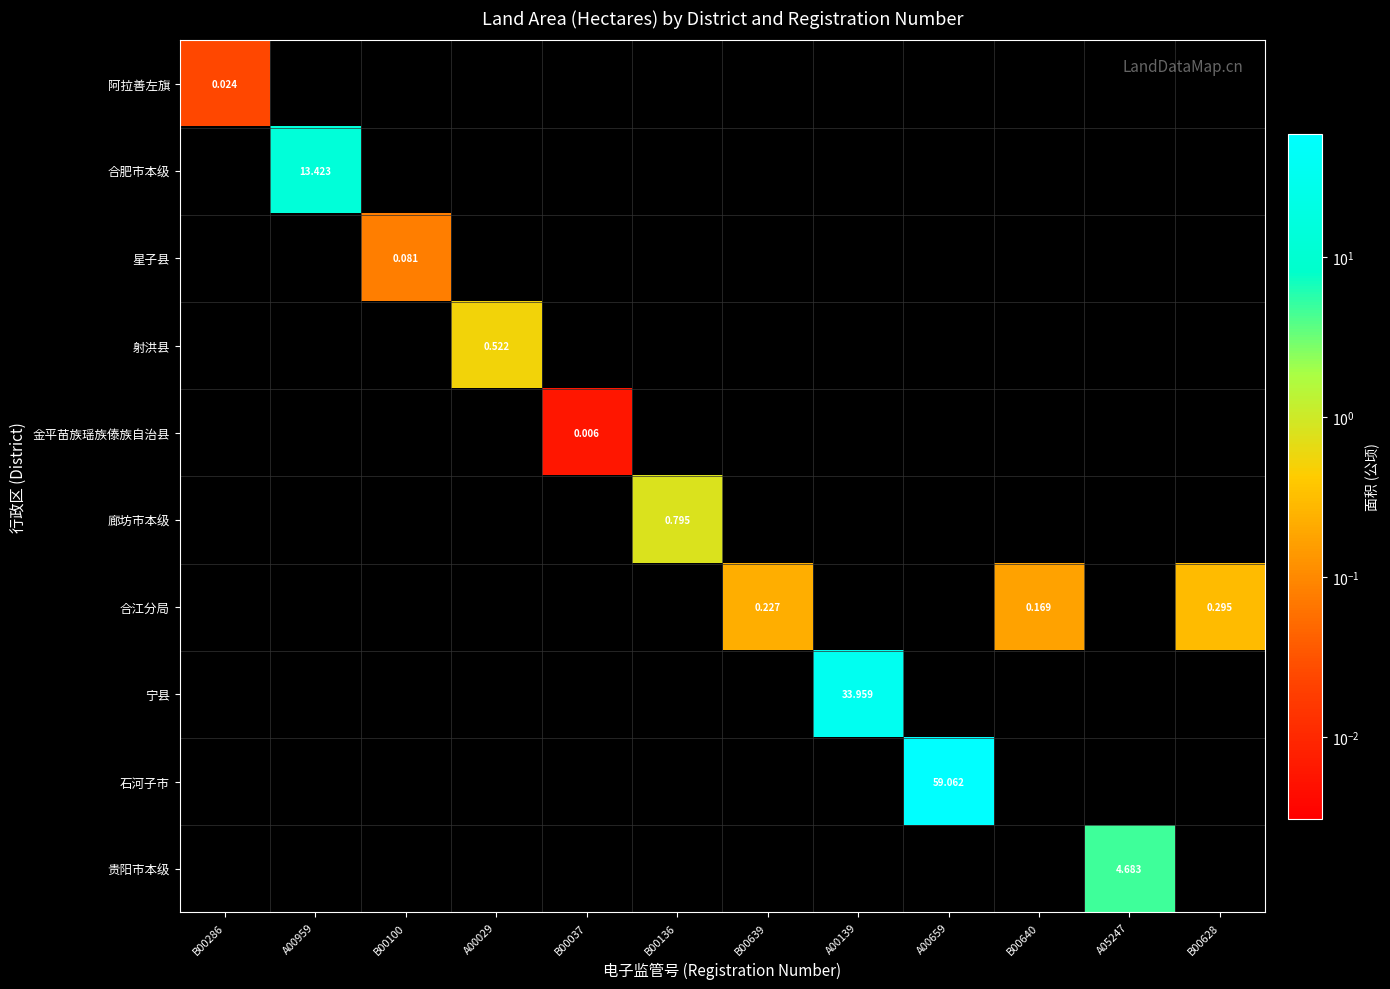

Which label corresponds to the smallest value in the chart?

B00037